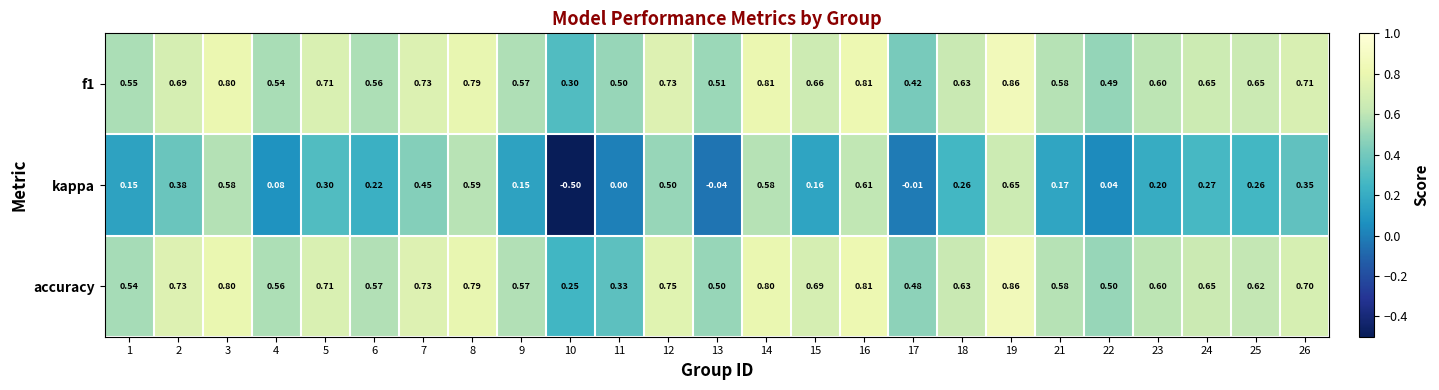

Which series has the largest range (max minus min)?

kappa